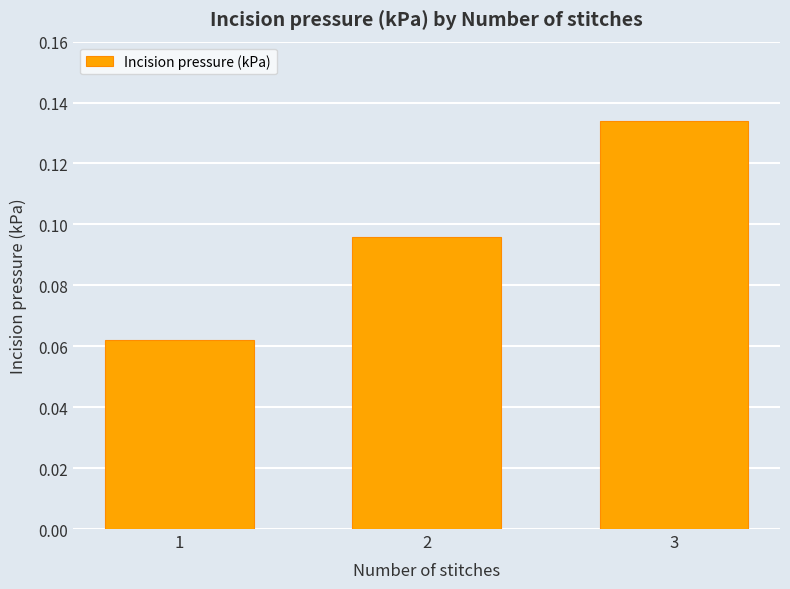

Is it true that the value at 3 is 0.2?

False